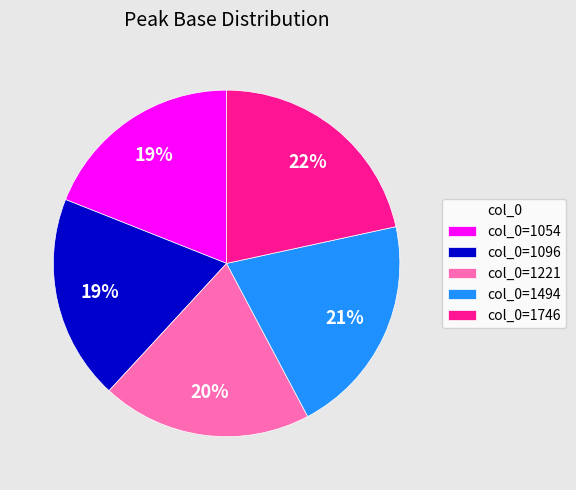

Count the number of slices in the pie.

5